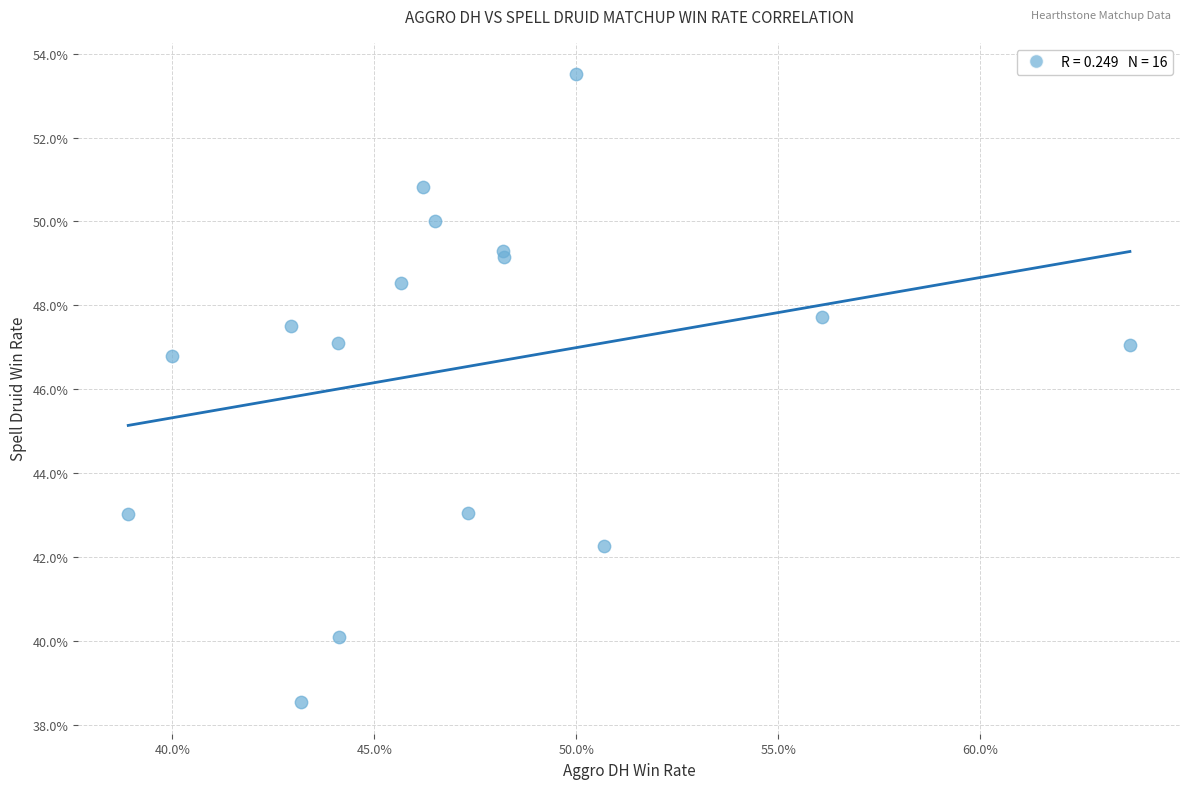

What Y value in the scatter plot is closest to 46?

46.8